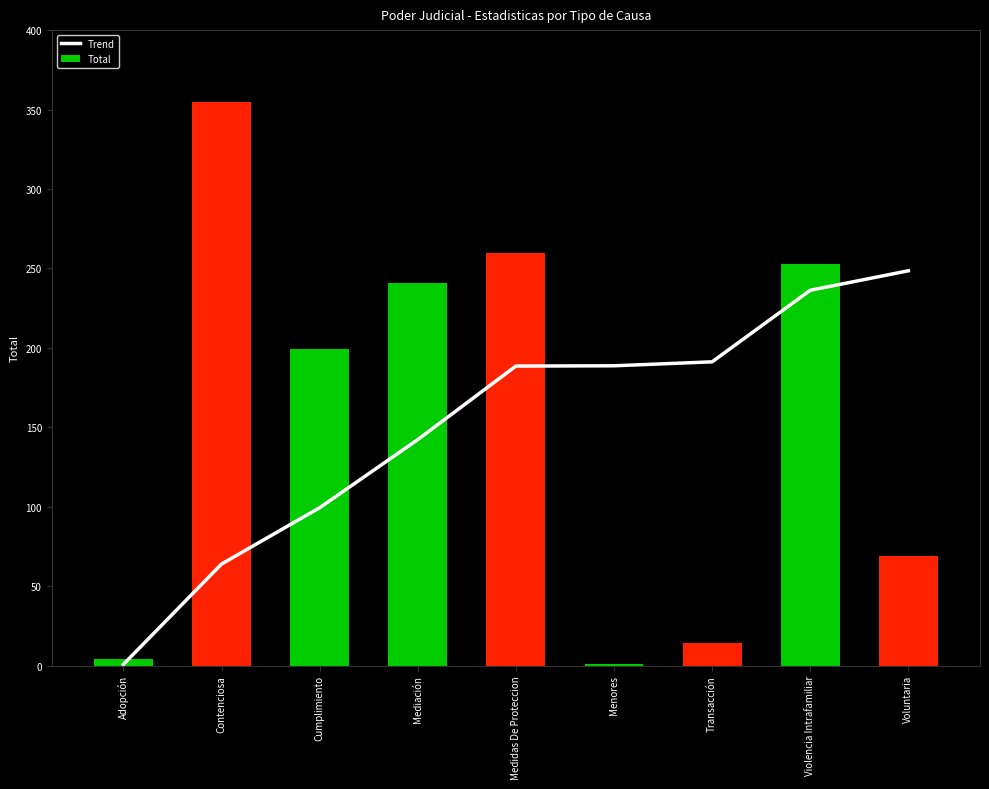

At which label is Trend closest to 124?

Mediación